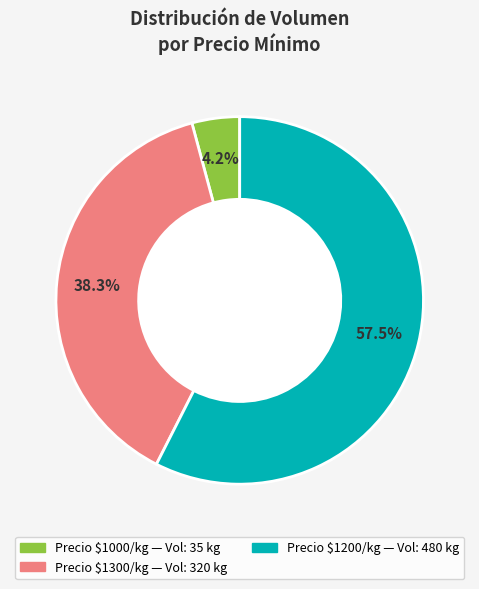

Is there a majority slice in this chart?

Yes